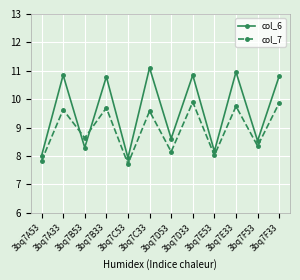

True or false: col_6 has a value of 17.2 at 3bq7D33.

False